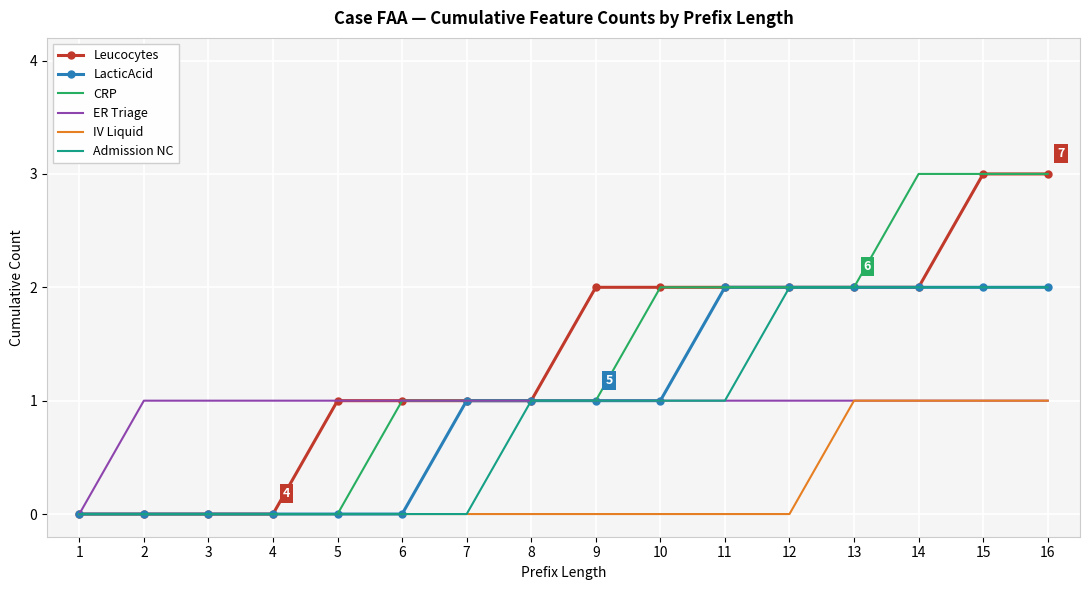

Between 7 and 12, which series saw the biggest shift?

Admission NC